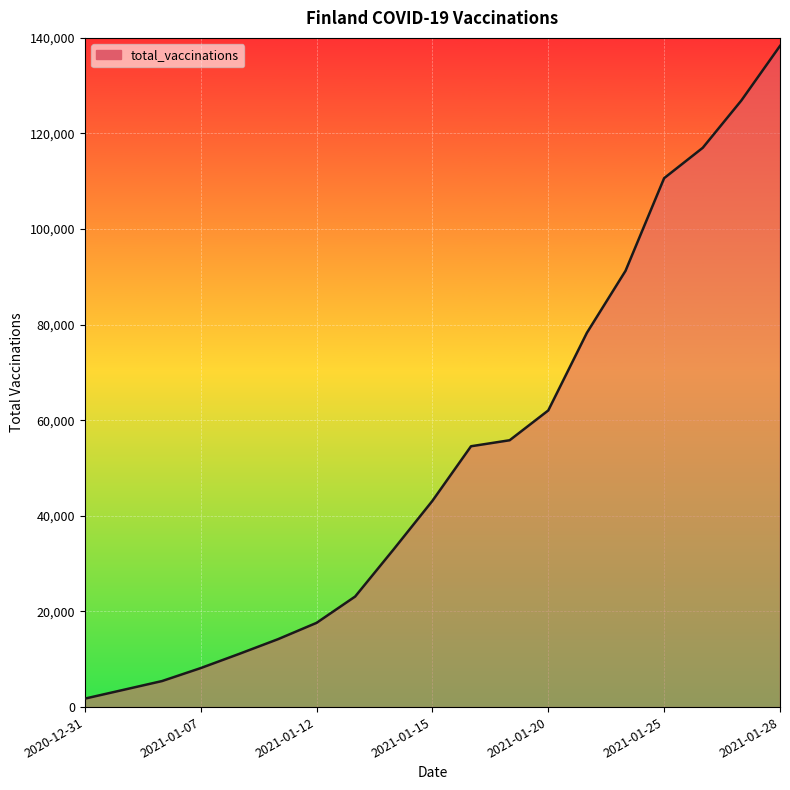

What is the maximum value shown in the chart?

138323